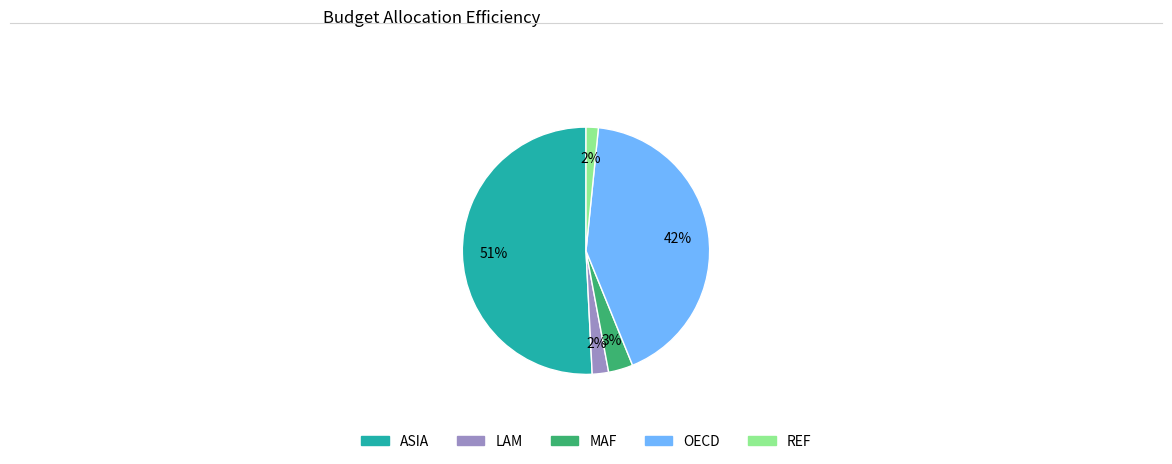

Do OECD and REF together represent more than half of the pie?

No